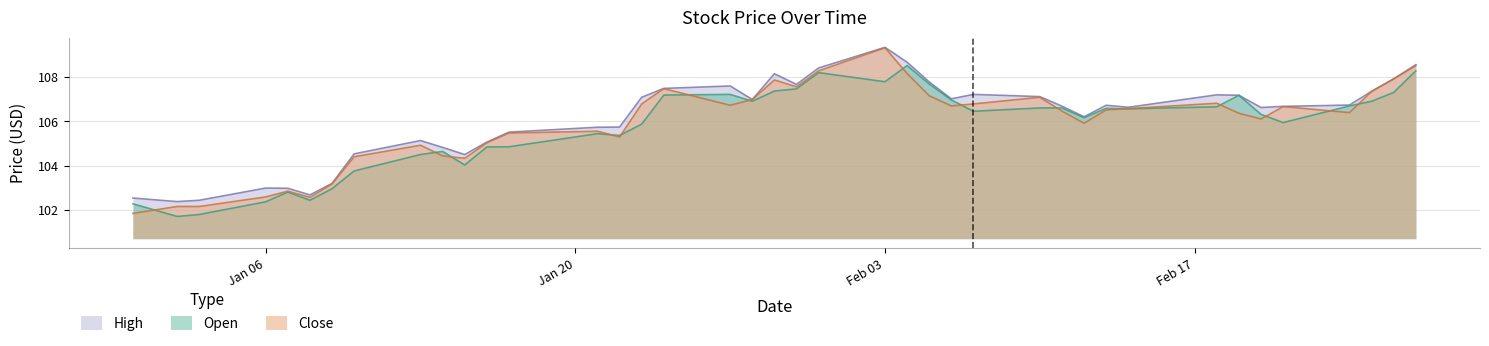

Reading left to right, extract all data points from this chart.

Open: 102.3	101.7	101.8	102.4	102.8	102.4	103.0	103.8	104.5	104.7	104.0	104.8	104.9	105.4	105.4	105.9	107.2	107.2	106.9	107.4	107.5	108.2	107.8	108.5	107.7	107.0	106.5	106.6	106.6	106.2	106.6	106.6	106.7	107.2	106.3	105.9	106.7	106.9	107.3	108.3
Close: 101.9	102.2	102.2	102.6	102.9	102.6	103.2	104.4	104.9	104.4	104.3	105.0	105.5	105.6	105.3	106.8	107.5	106.7	107.0	107.9	107.6	108.3	109.3	108.2	107.2	106.7	106.8	107.1	106.5	105.9	106.5	106.6	106.8	106.4	106.1	106.7	106.4	107.3	107.9	108.5
High: 102.6	102.4	102.4	103.0	103.0	102.7	103.2	104.5	105.1	104.8	104.5	105.1	105.5	105.7	105.8	107.1	107.5	107.6	107.0	108.2	107.7	108.4	109.3	108.7	107.8	107.0	107.2	107.1	106.7	106.2	106.7	106.6	107.2	107.2	106.6	106.7	106.7	107.4	107.9	108.6